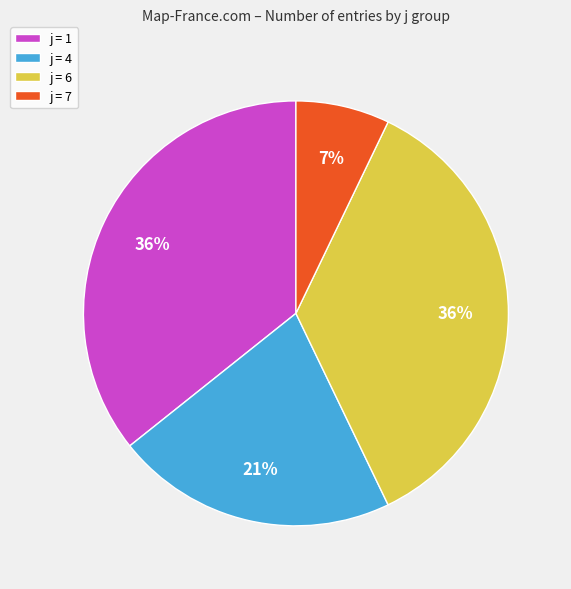

Which category has the smallest portion of the pie?

j = 7